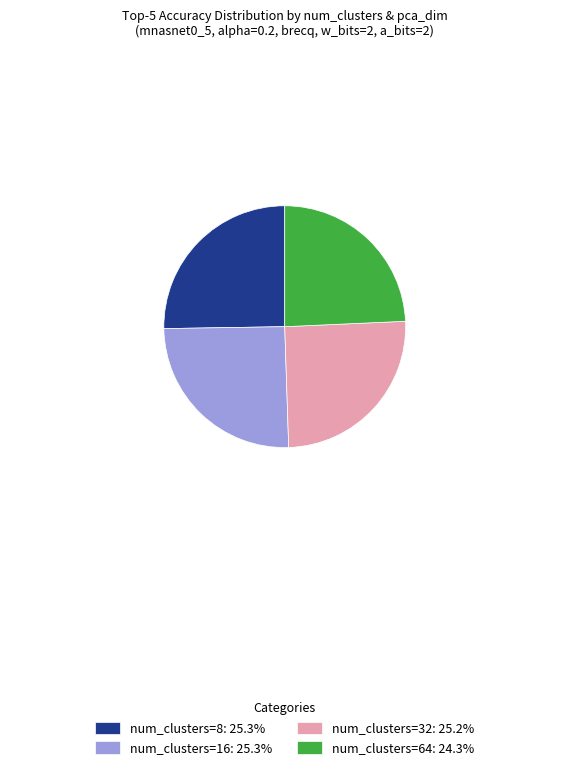

Approximately how many times larger is the value at num_clusters=64: 24.3% compared to num_clusters=16: 25.3%?

1.0